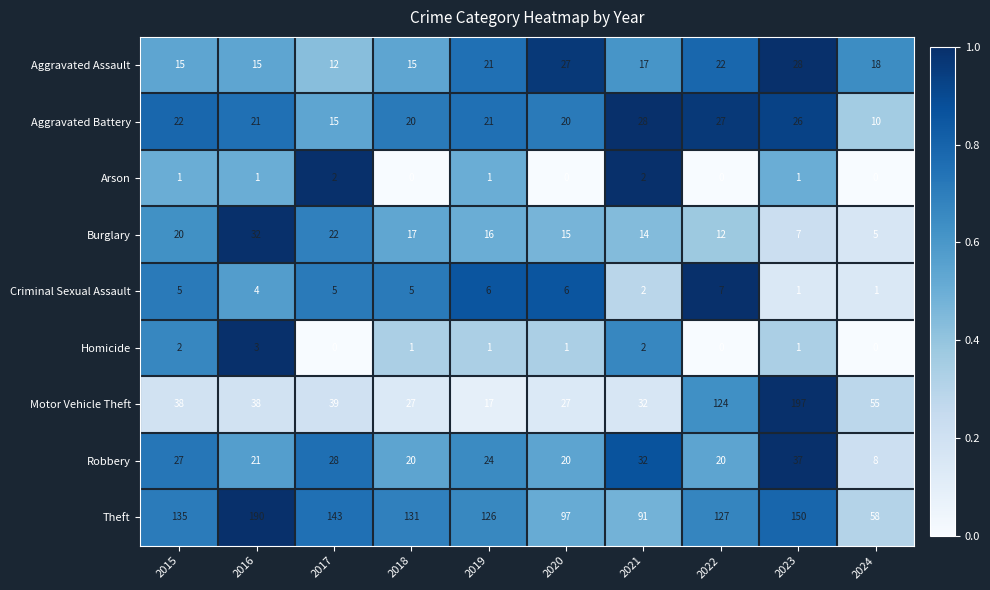

List the labels in order of Theft value, smallest first.

2024, 2021, 2020, 2019, 2022, 2018, 2015, 2017, 2023, 2016